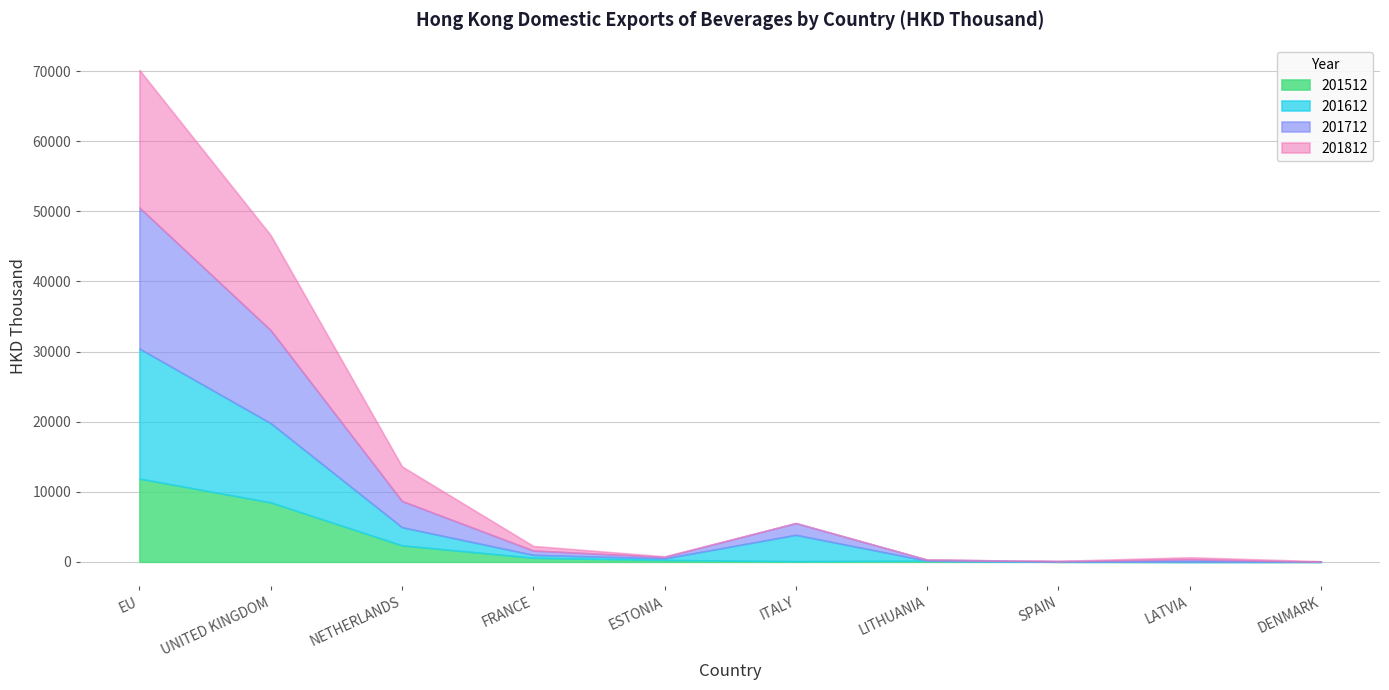

Is it true that 201612 equals 227.1 at ESTONIA?

True